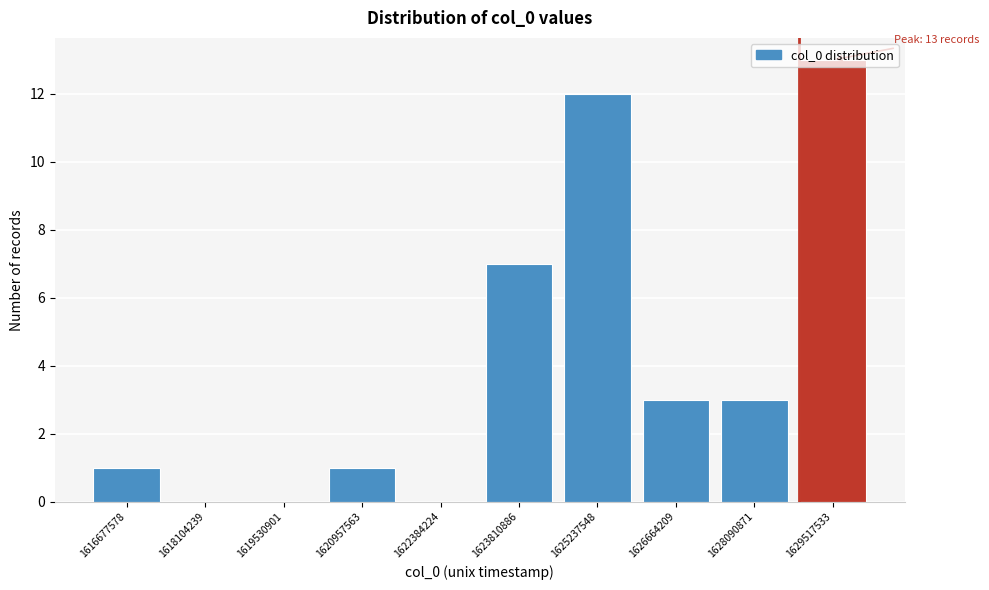

The value at 1629517533 is 13. True or false?

True